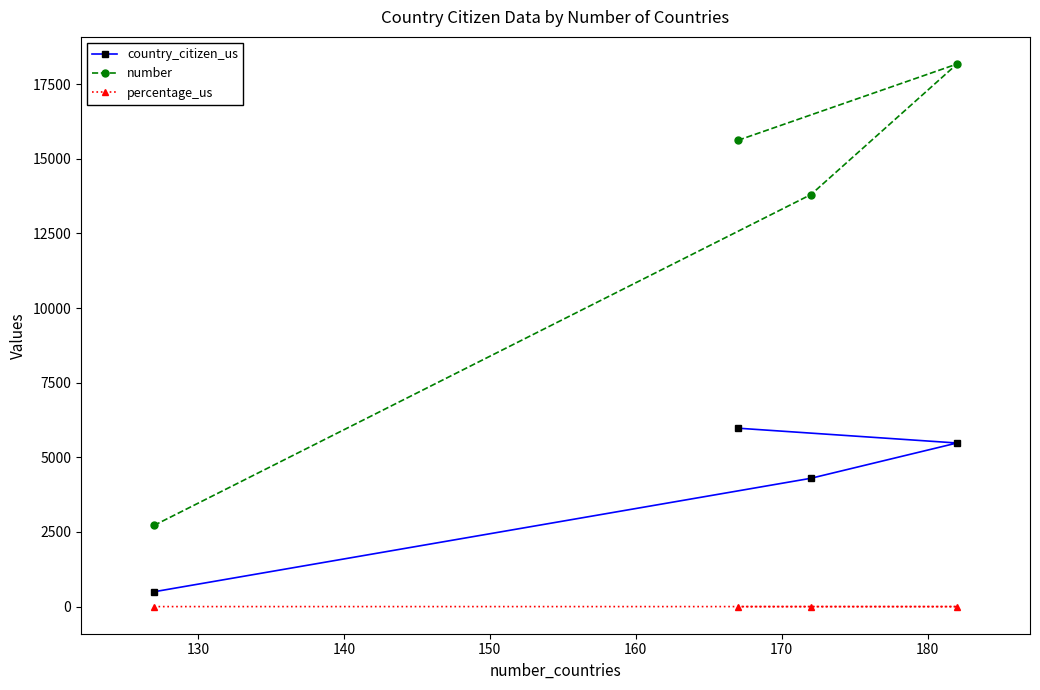

What is the value of the country_citizen_us point at the 3rd from the left?

4299.0